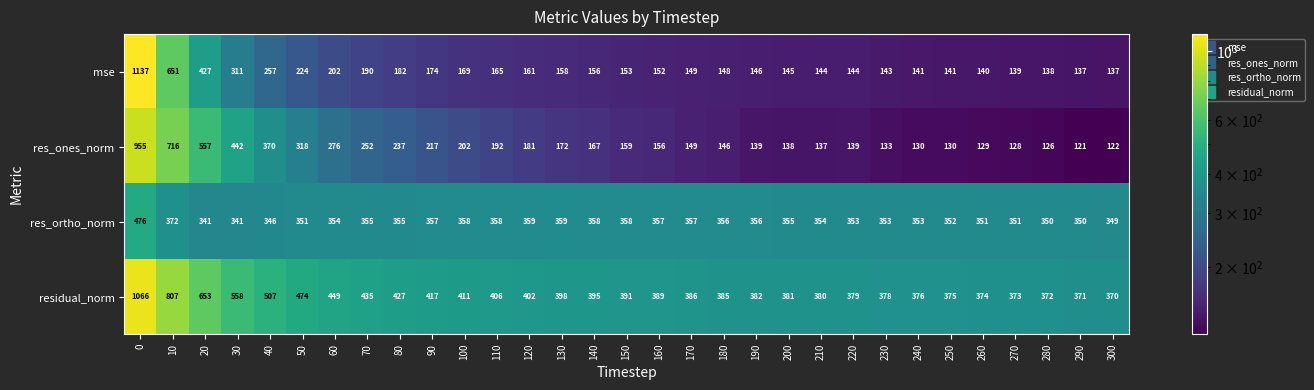

What is the difference between the residual_norm values at 190 and 90?

35